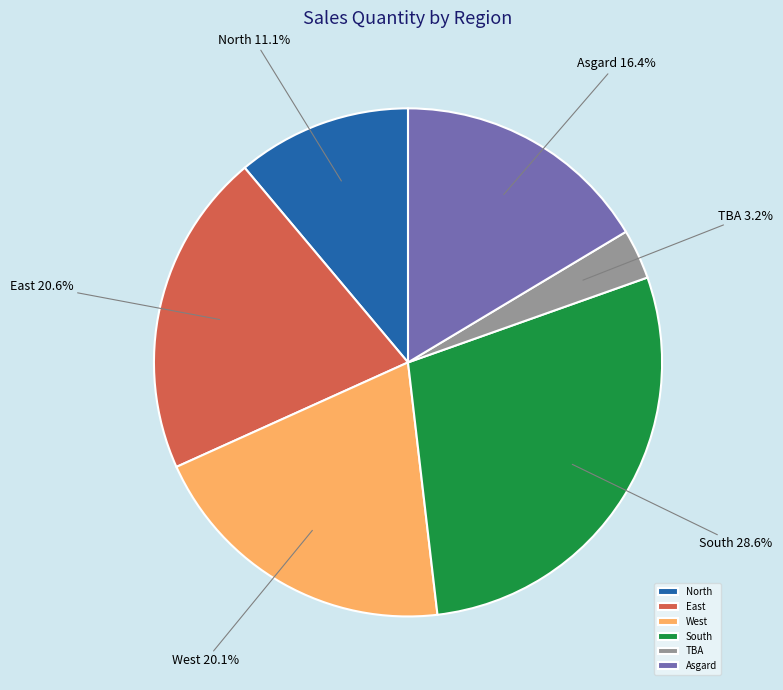

Is there a majority slice in this chart?

No